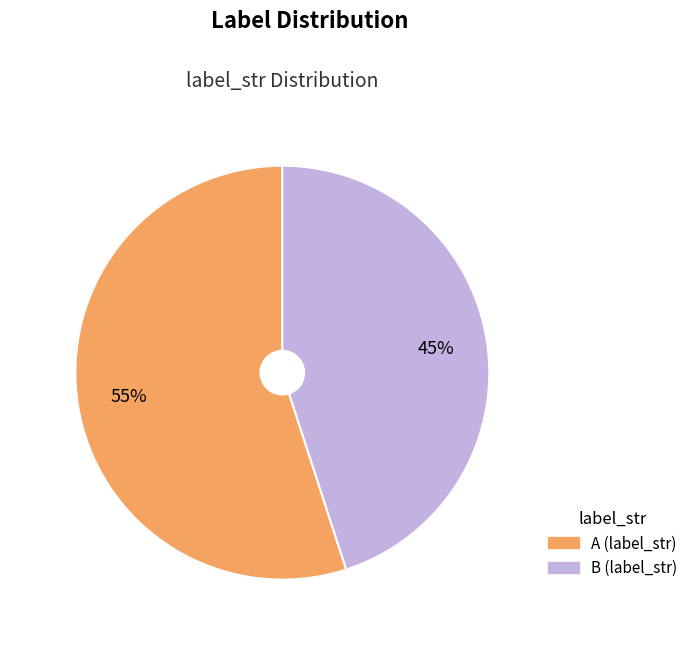

To the nearest percent, what is the difference between the largest and smallest slice percentages?

10%